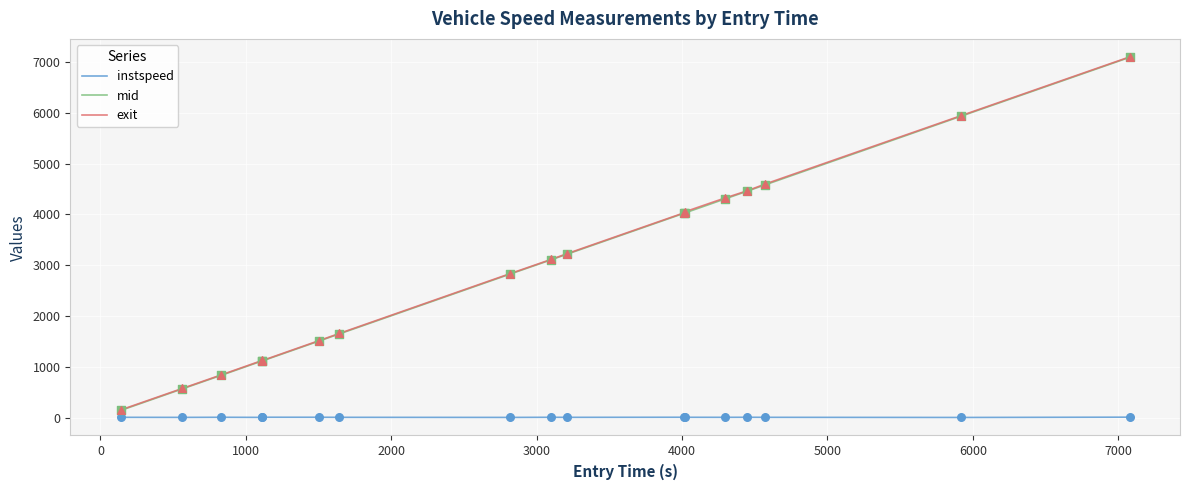

Which series has the largest range (max minus min)?

mid